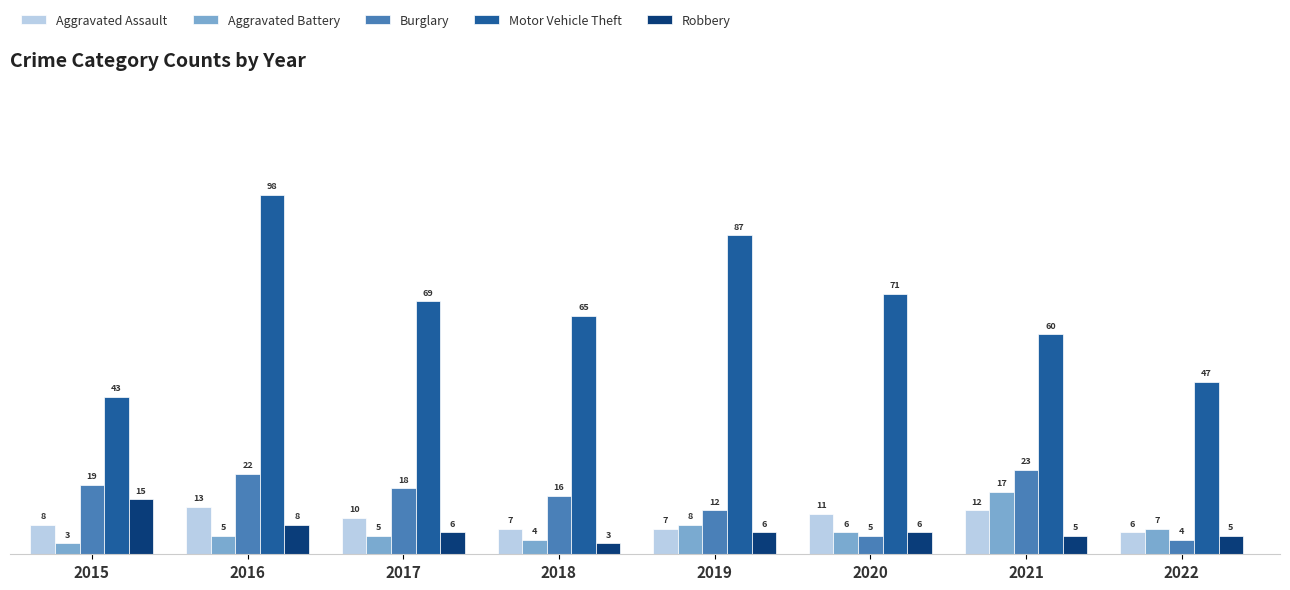

What is the spread (max minus min) of values at 2019?

81